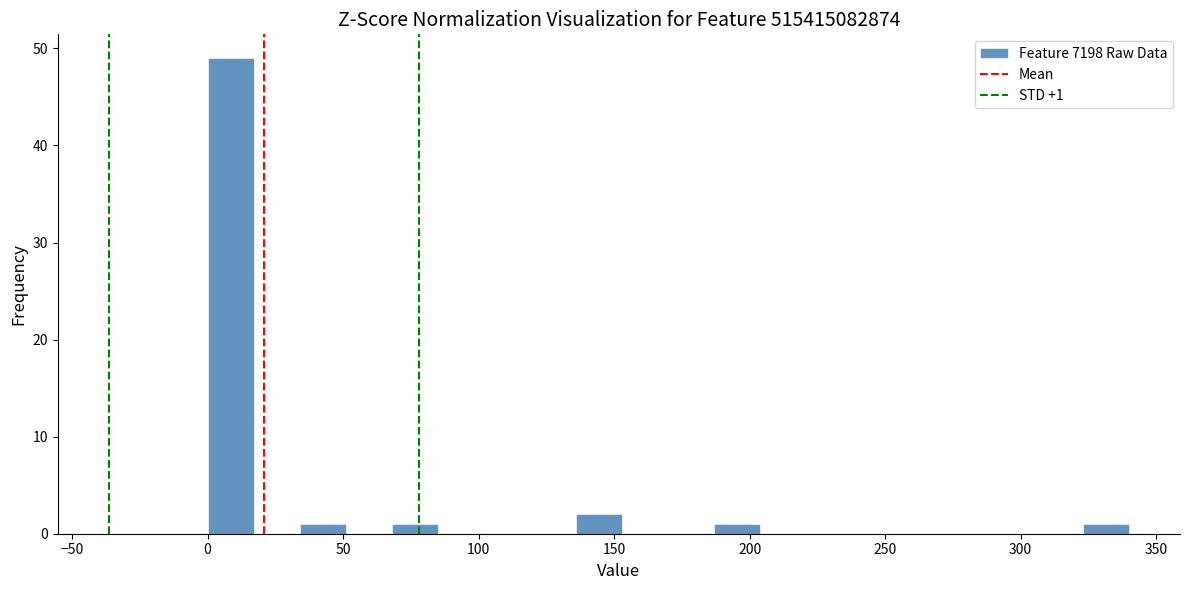

Around what value on the x-axis is the tallest bar? Give the approximate position of its centre, as read against the axis.

10